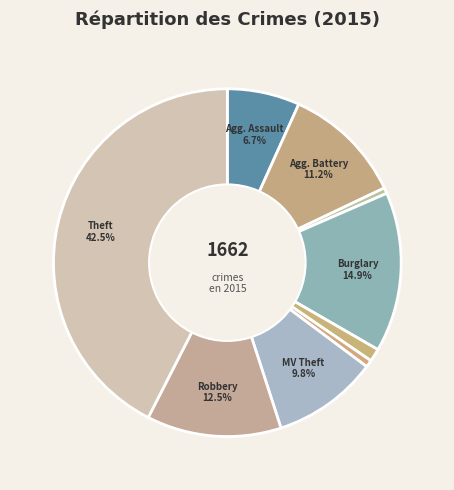

How many slices are in this pie chart?

9